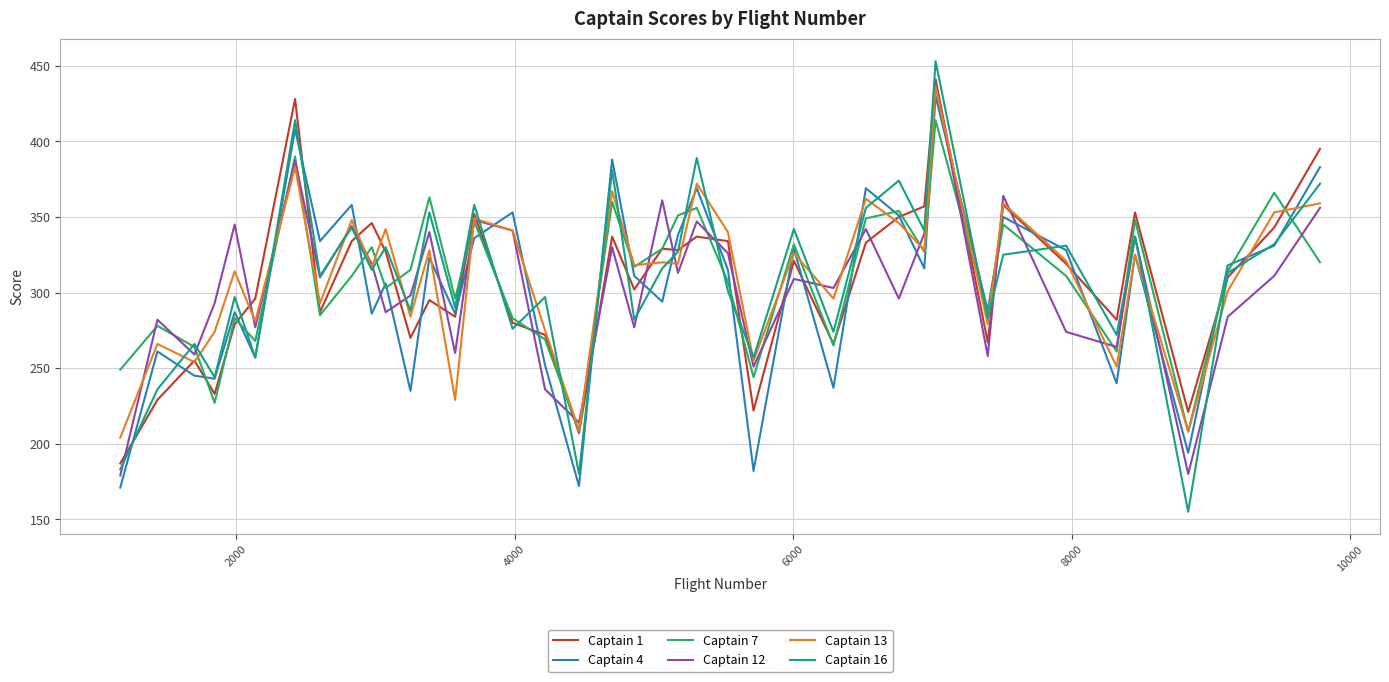

What is the maximum value shown in the chart?

453